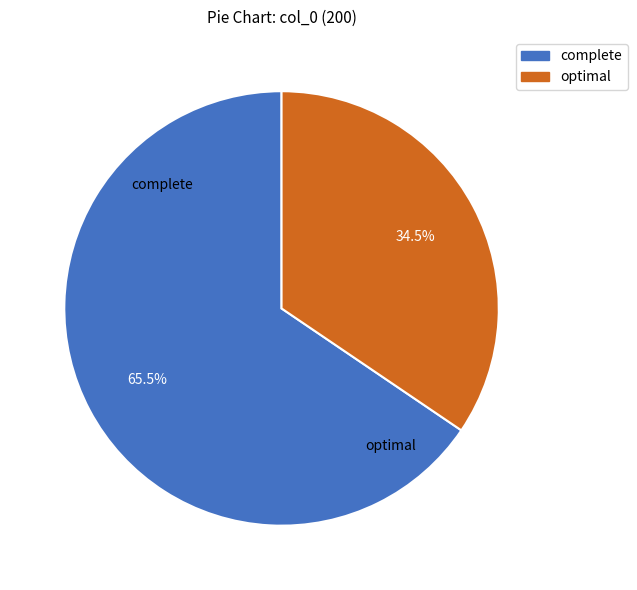

What percentage is NOT represented by optimal?

65.5%